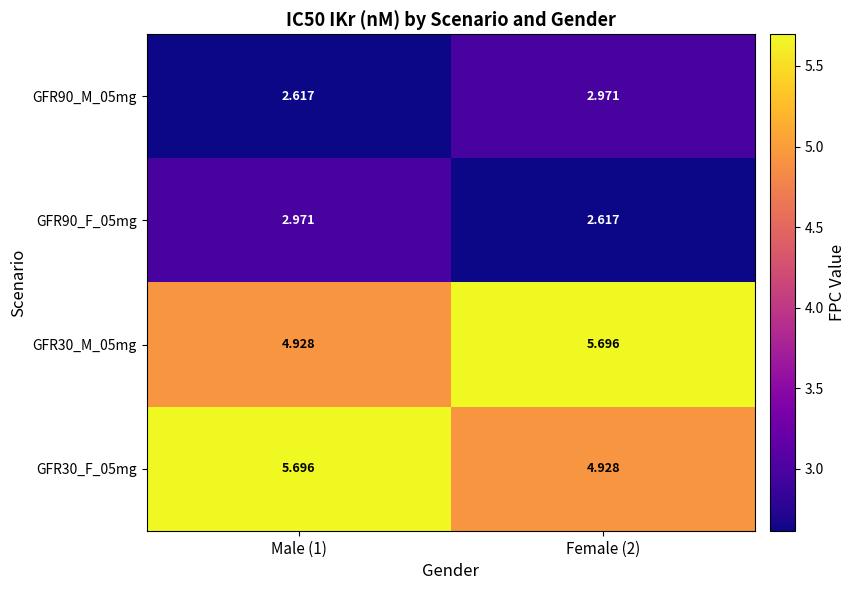

Is the value of GFR30_M_05mg at Male (1) greater than the value of GFR90_F_05mg at Female (2)?

Yes